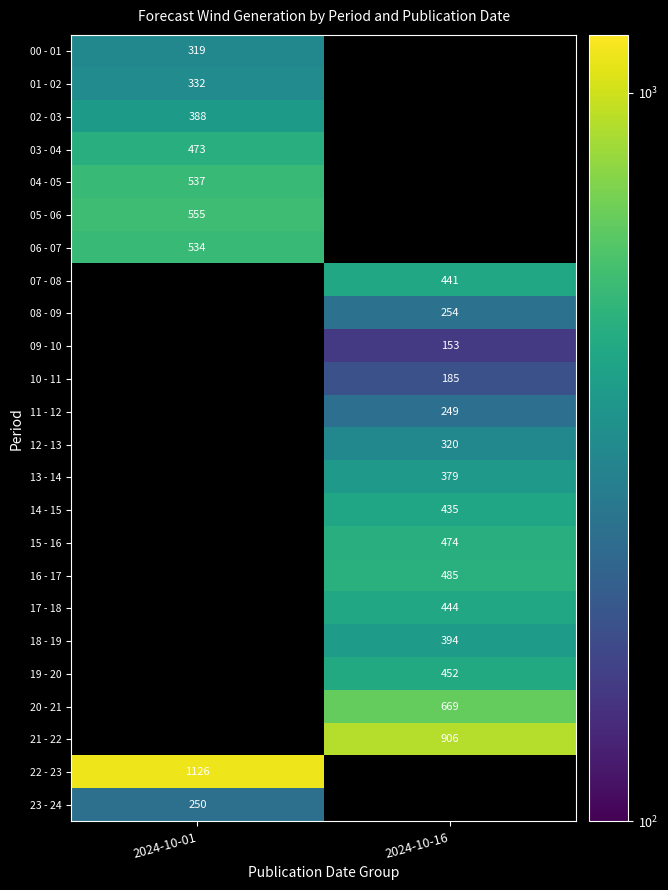

At how many categories does at least one series exceed 1022?

1